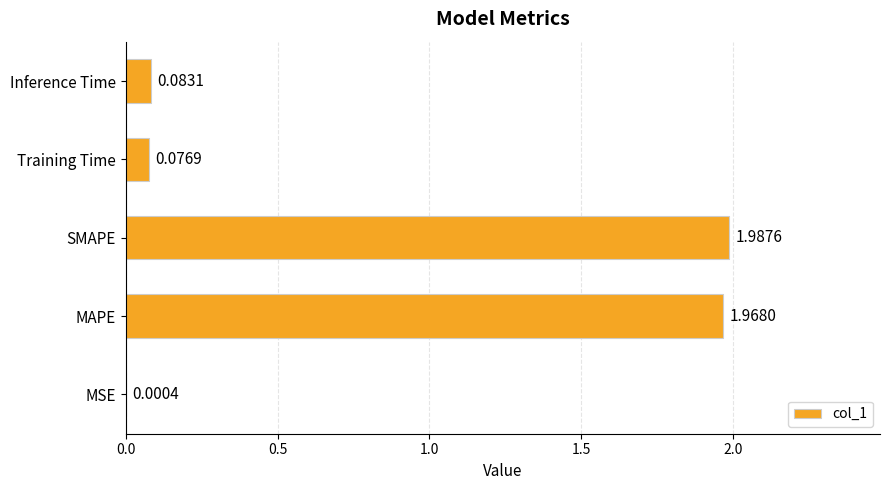

What is the change in value from SMAPE to Training Time?

-1.9